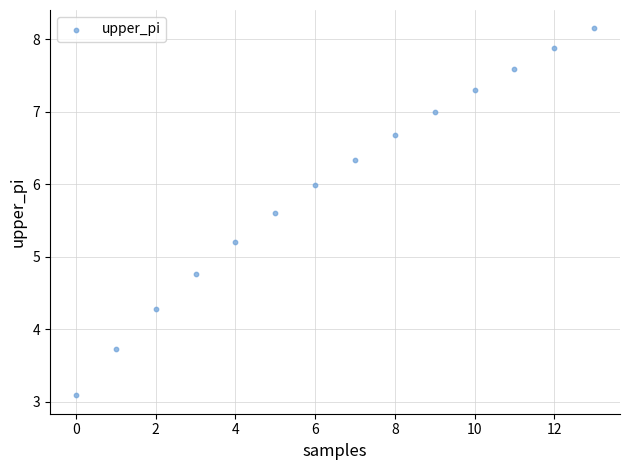

What is the range of Y values (max minus min)?

5.1